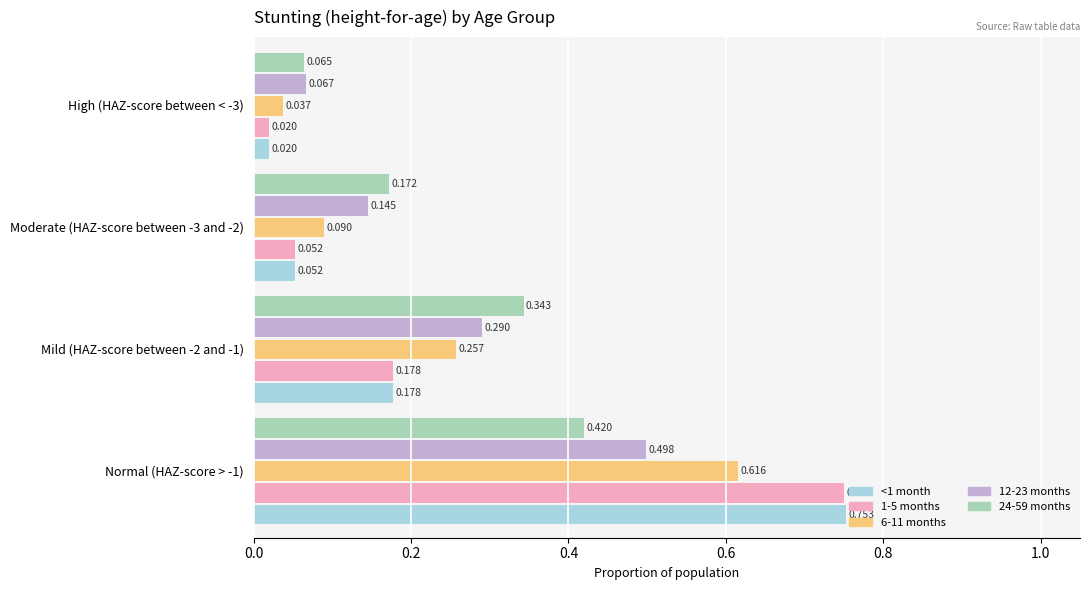

Rank the categories by 6-11 months value from highest to lowest.

Normal (HAZ-score > -1), Mild (HAZ-score between -2 and -1), Moderate (HAZ-score between -3 and -2), High (HAZ-score between < -3)